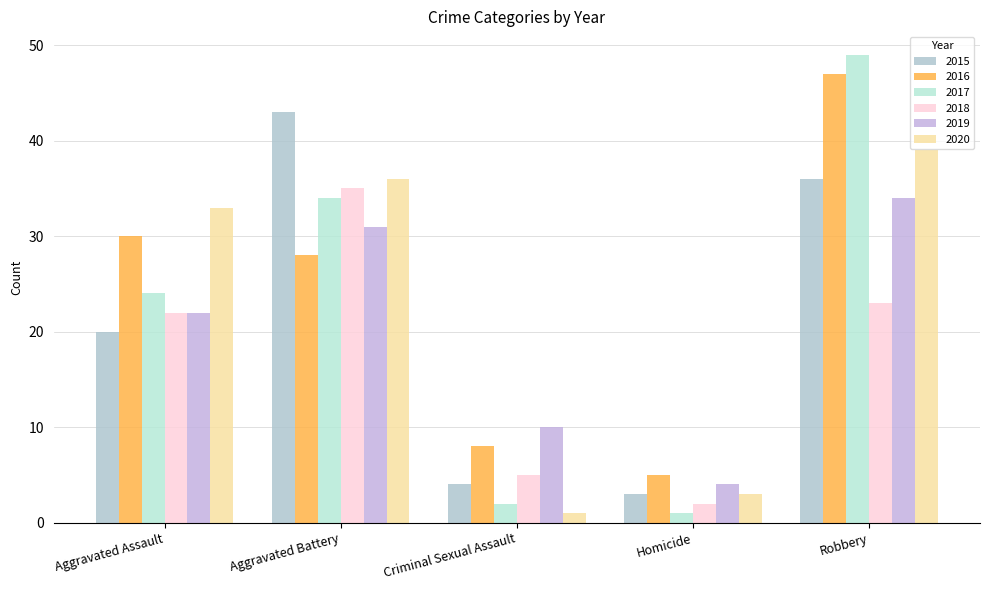

Rank the categories by 2020 value from highest to lowest.

Robbery, Aggravated Battery, Aggravated Assault, Homicide, Criminal Sexual Assault